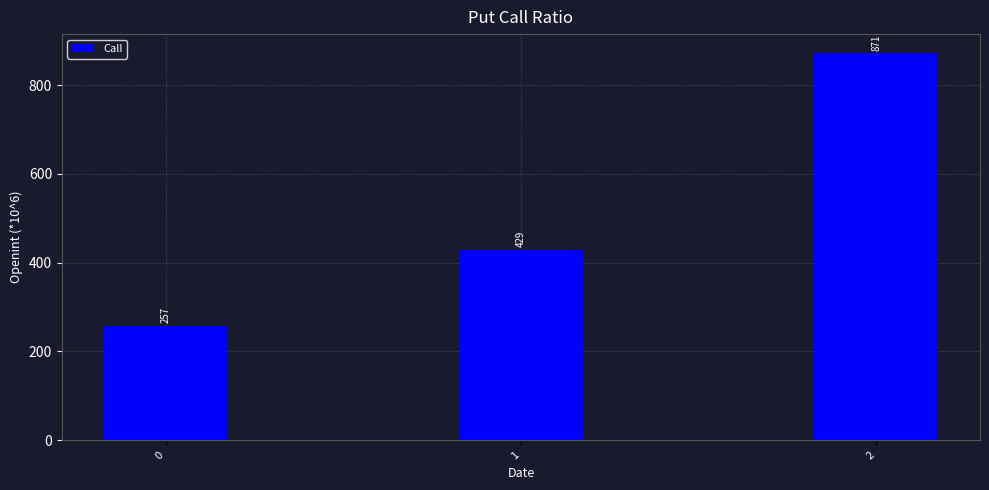

What is the sum of the values at 0 and 2?

1128.6